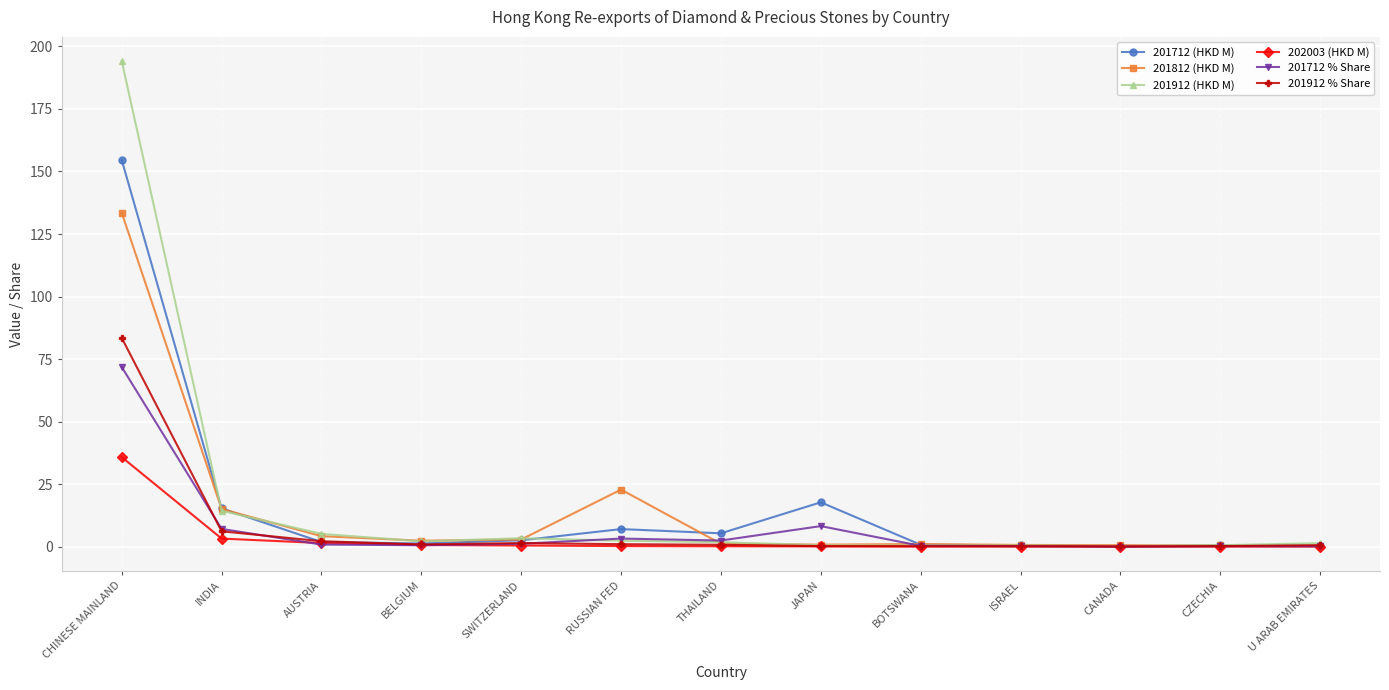

What is the smallest value displayed?

0.1